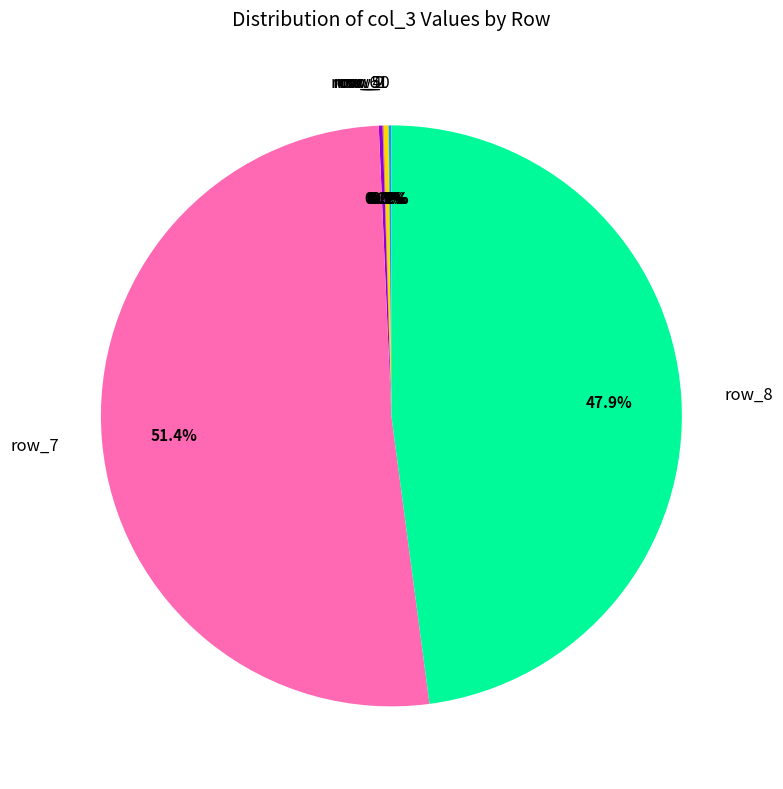

Is there a majority slice in this chart?

Yes